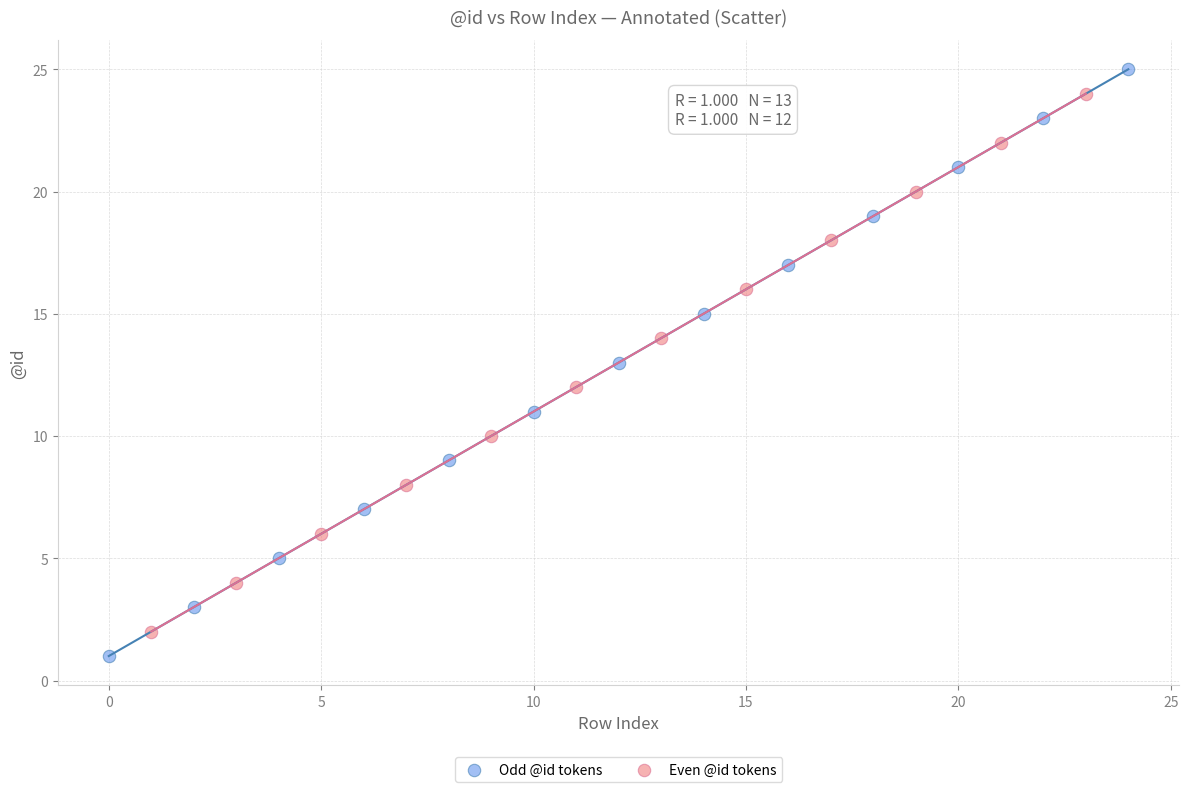

What are all the series names shown in the legend?

Odd @id tokens, Even @id tokens